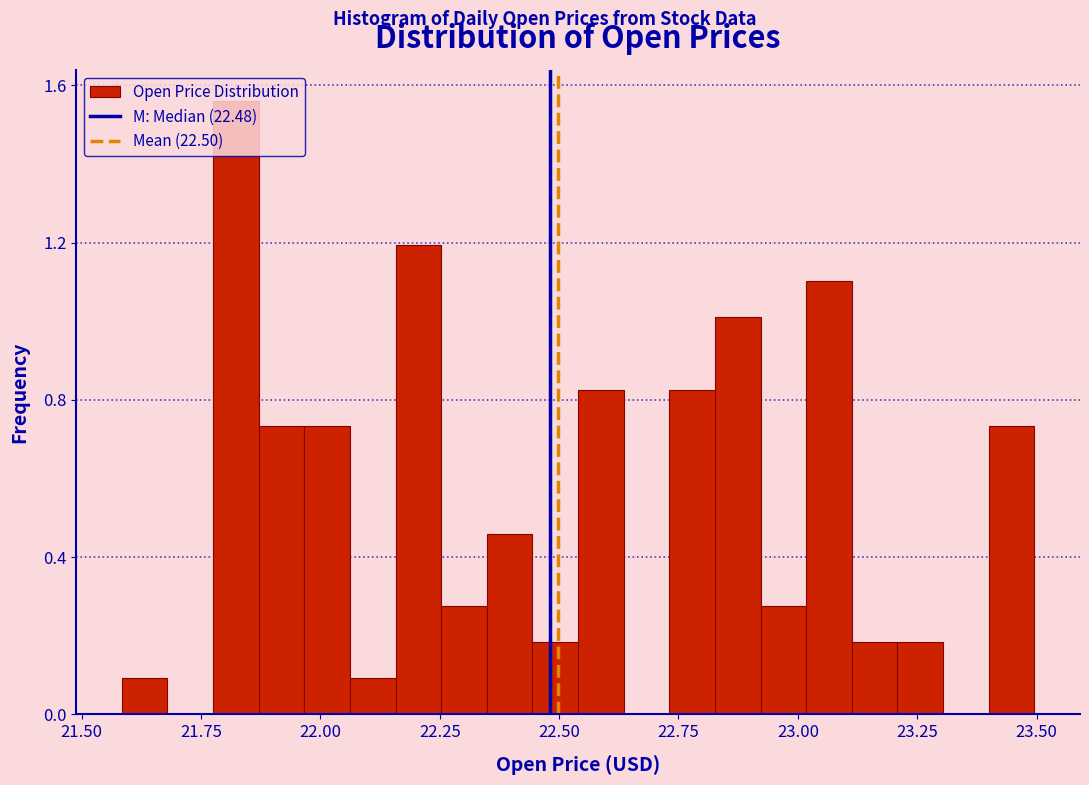

Read against the x-axis, roughly where is the centre of the tallest bar?

21.80